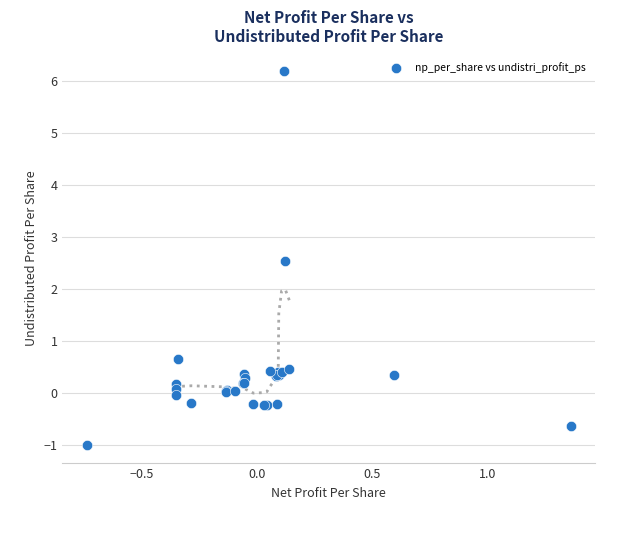

What Y value in the scatter plot is closest to 2?

2.5